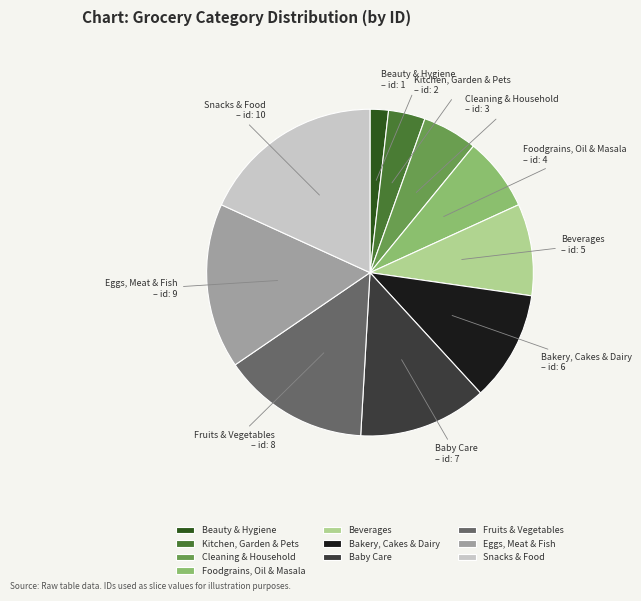

Which slice is the largest?

Snacks & Food